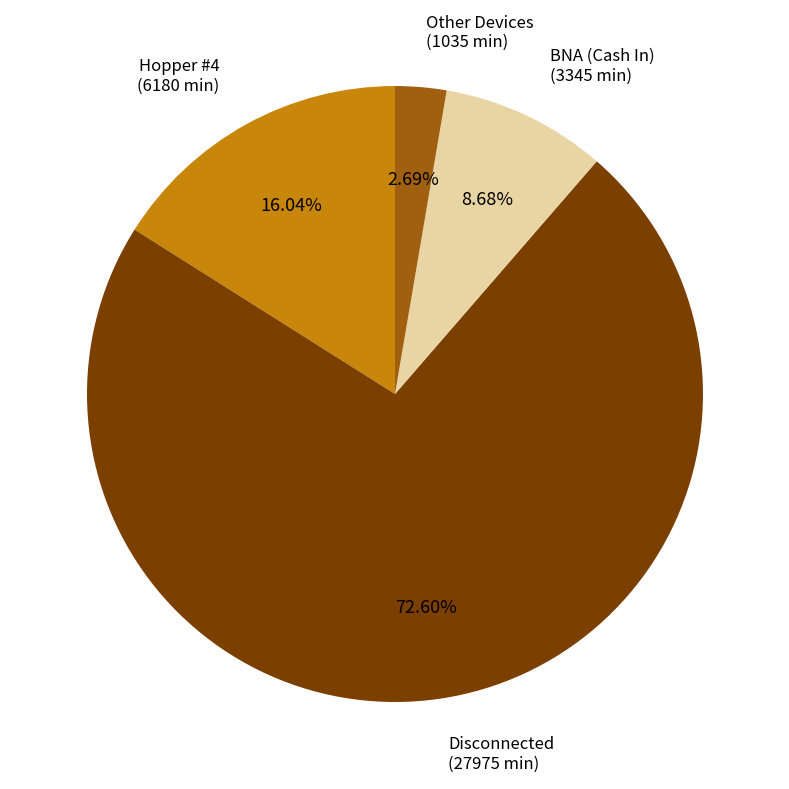

Is there a majority slice in this chart?

Yes